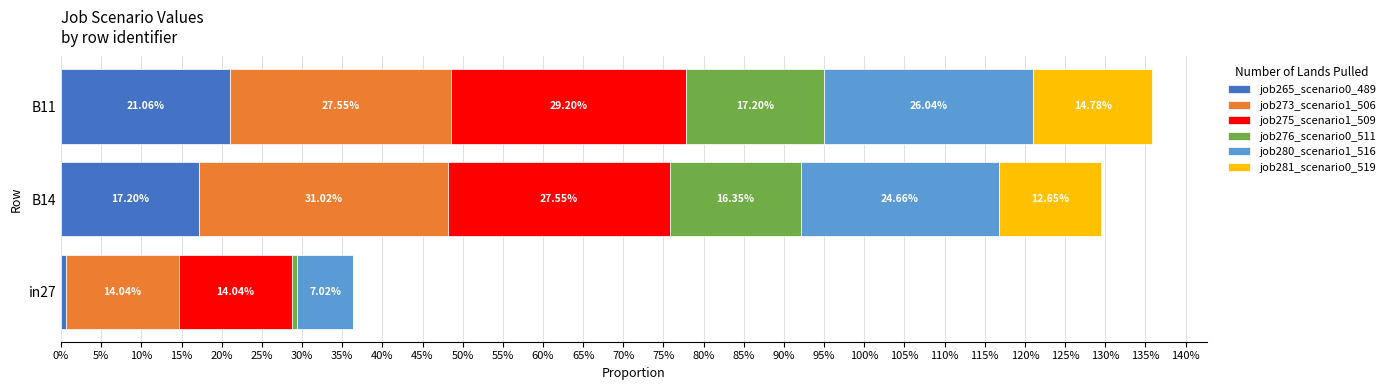

What is the sum of all job280_scenario1_516 values?

0.6